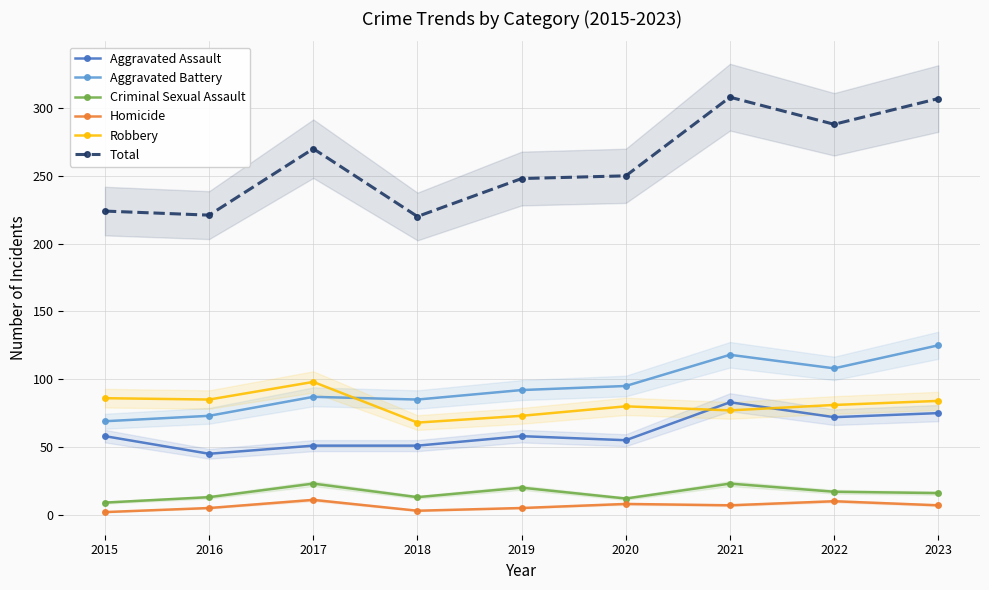

What is the total value across all series at 2022?

576